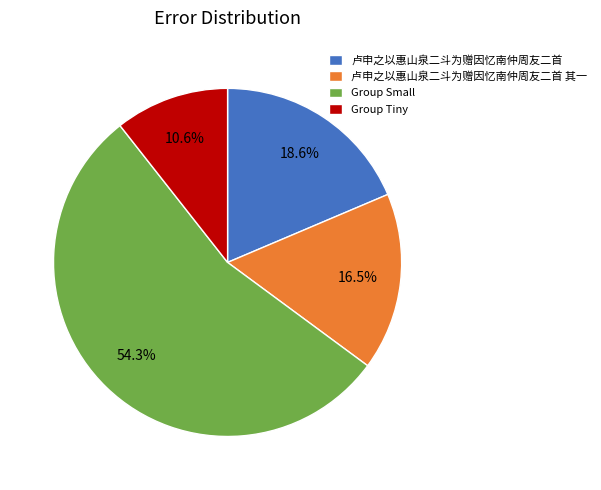

To the nearest percent, what portion does 卢申之以惠山泉二斗为赠因忆南仲周友二首 represent?

19%